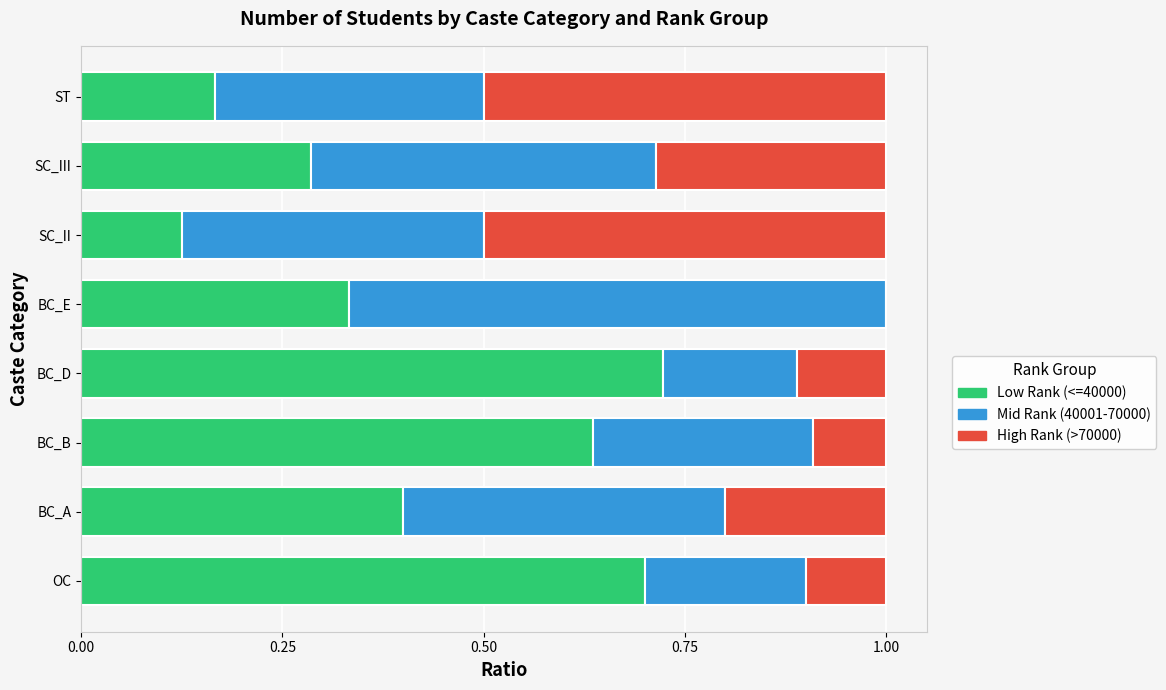

What is the total value across all series at BC_A?

1.0